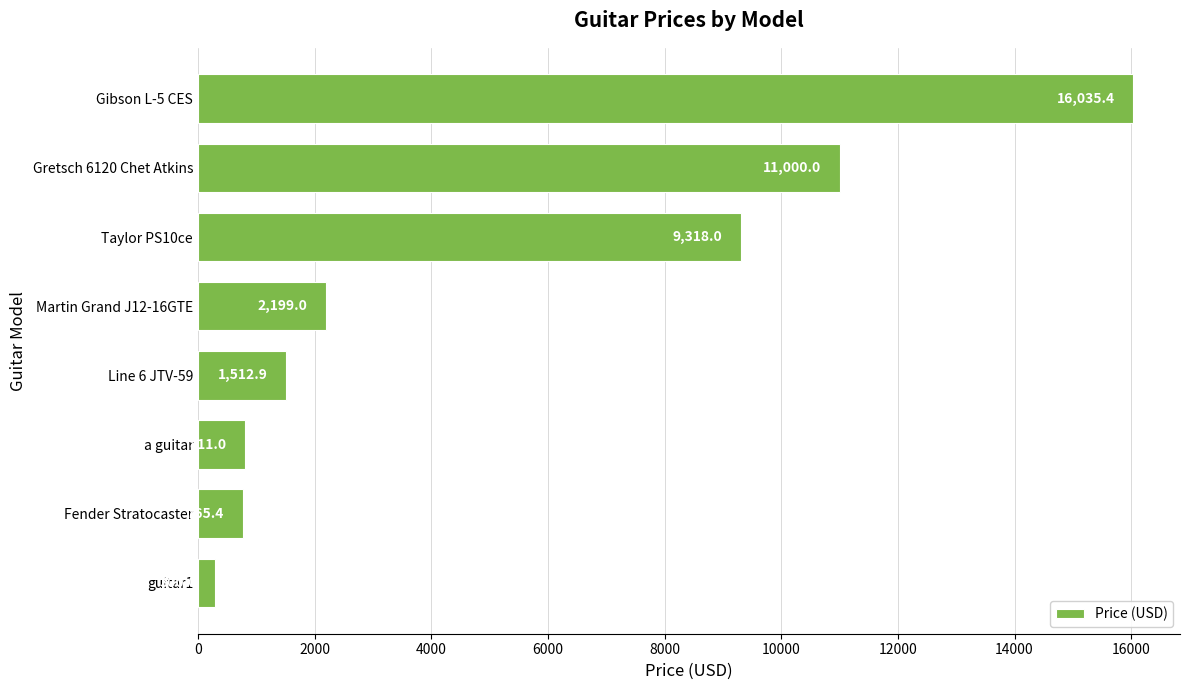

What is the difference between the second highest and second lowest values?

10234.6